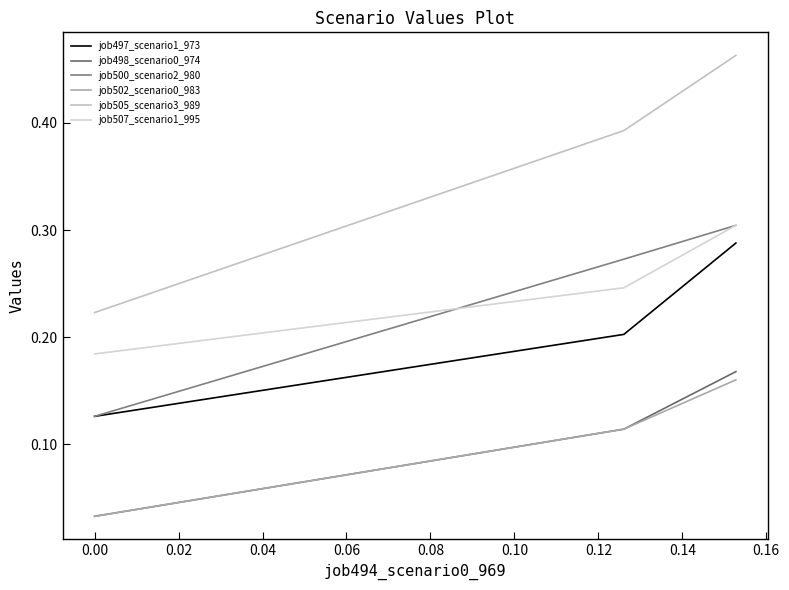

At how many categories does at least one series exceed 0?

3